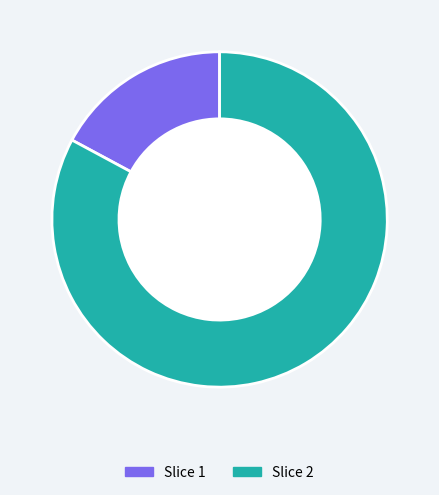

Is there a majority slice in this chart?

Yes